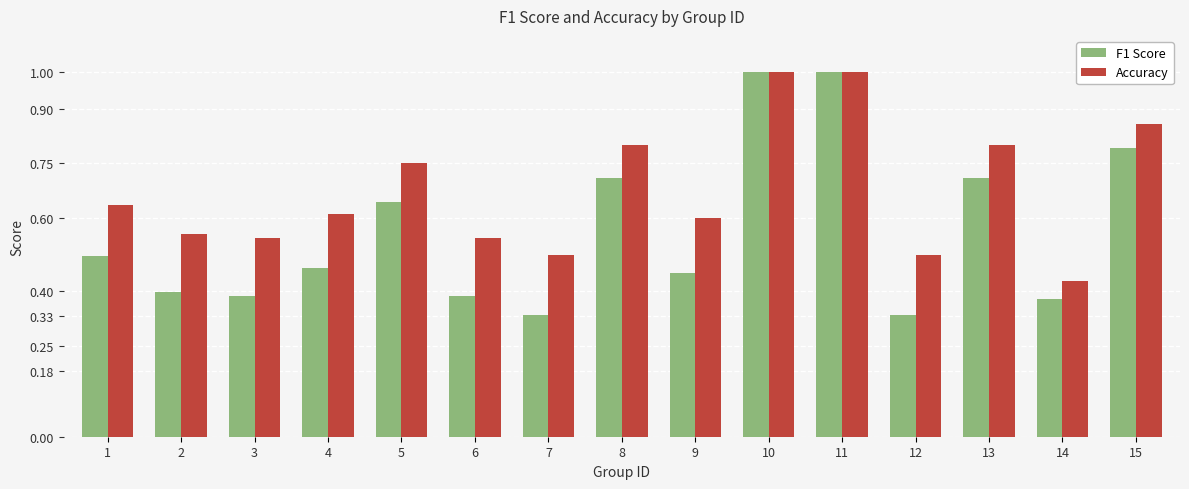

Is it true that Accuracy equals 0.3 at 2?

False